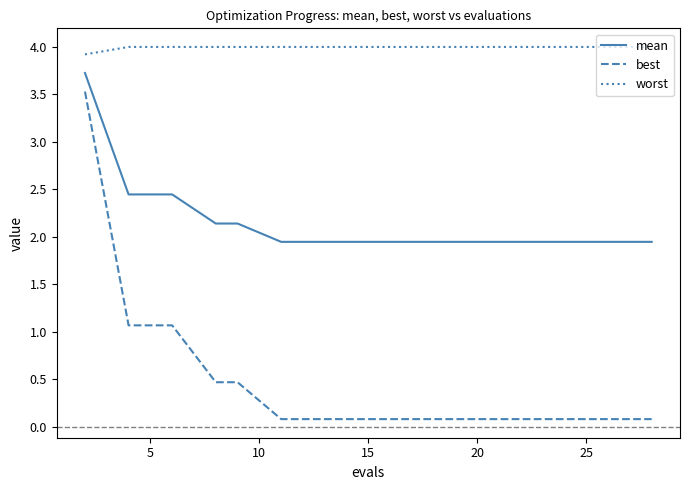

What is the average value of the mean series?

2.2